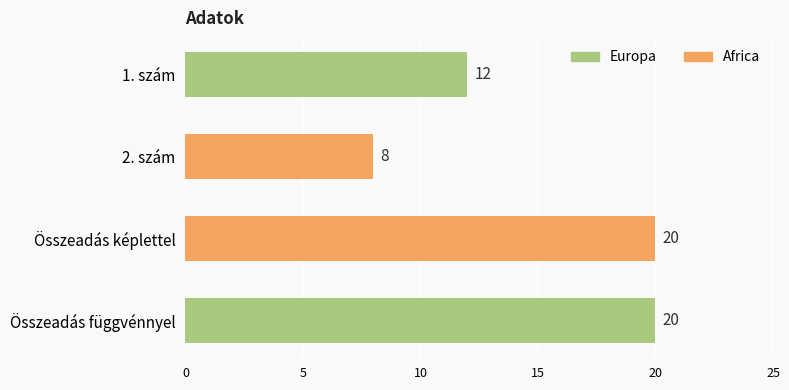

Is it true that the value at Összeadás függvénnyel is 13?

False